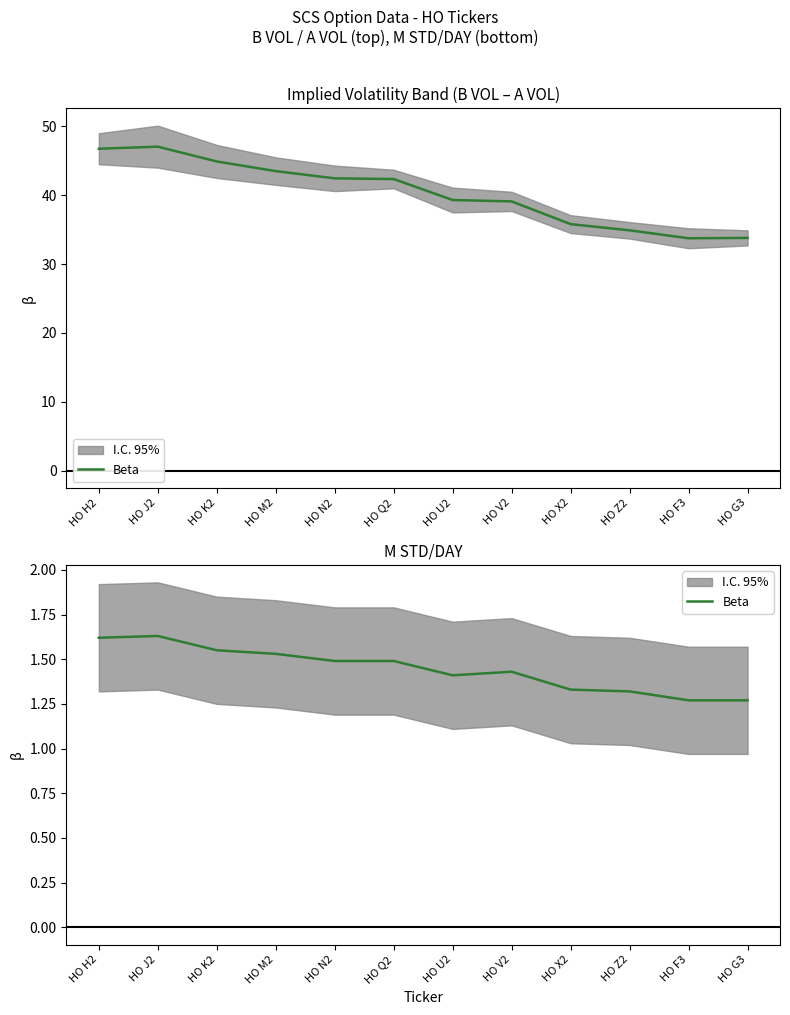

How many points are lower than both their immediate neighbors (excluding endpoints)?

1